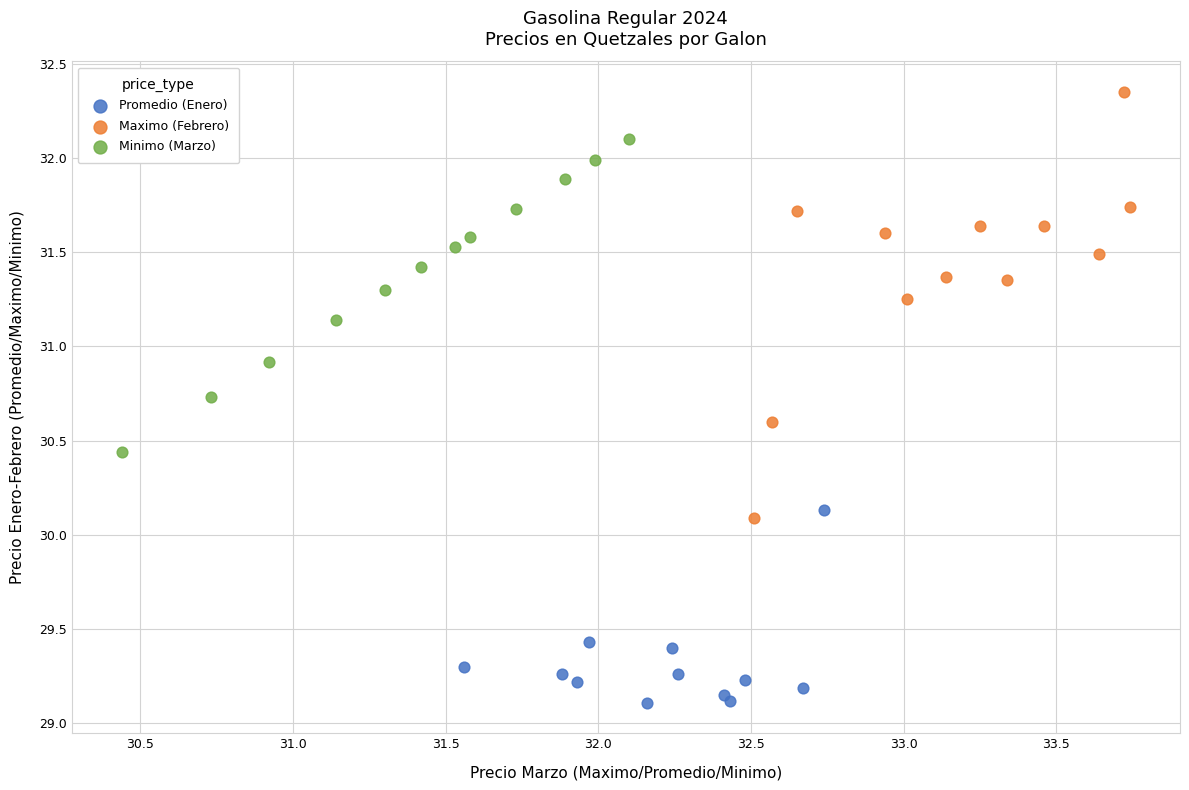

Which series has the largest Y range (max minus min)?

Maximo (Febrero)